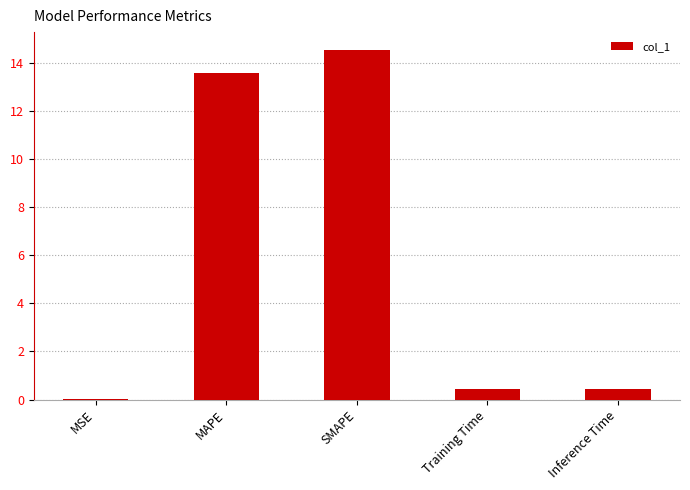

The value at Inference Time is 0.5. True or false?

True